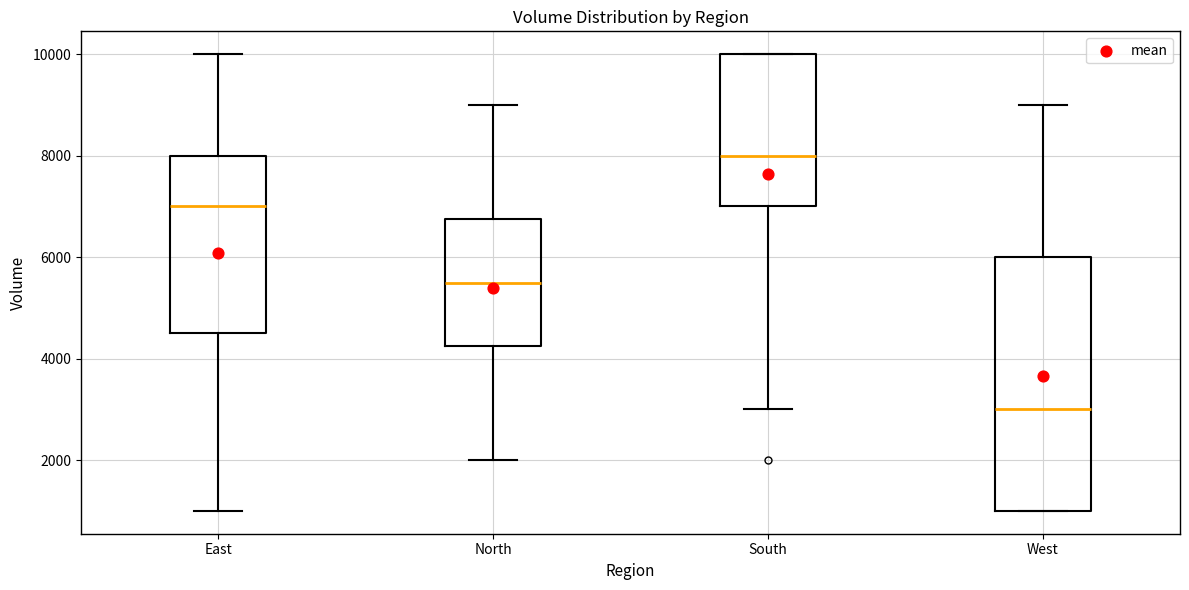

Reading left to right, transcribe this box plot: for each box, give where its median line is, the range the box spans, and where its two whiskers end, as read against the y-axis. The values are not printed on the chart, so give them approximately, as read against the axis.

East: median 7000, box 4600 to 8000, whiskers 1000 to 10000
North: median 5600, box 4200 to 6800, whiskers 2000 to 9000
South: median 8000, box 7000 to 10000, whiskers 3000 to 10000
West: median 3000, box 1000 to 6000, whiskers 1000 to 9000